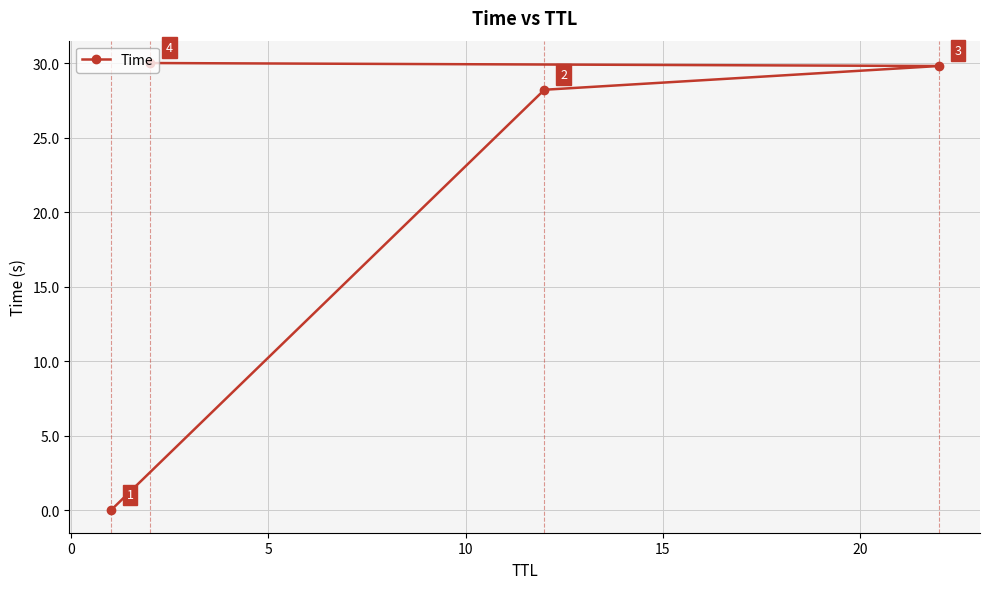

What is the maximum value shown in the chart?

30.0